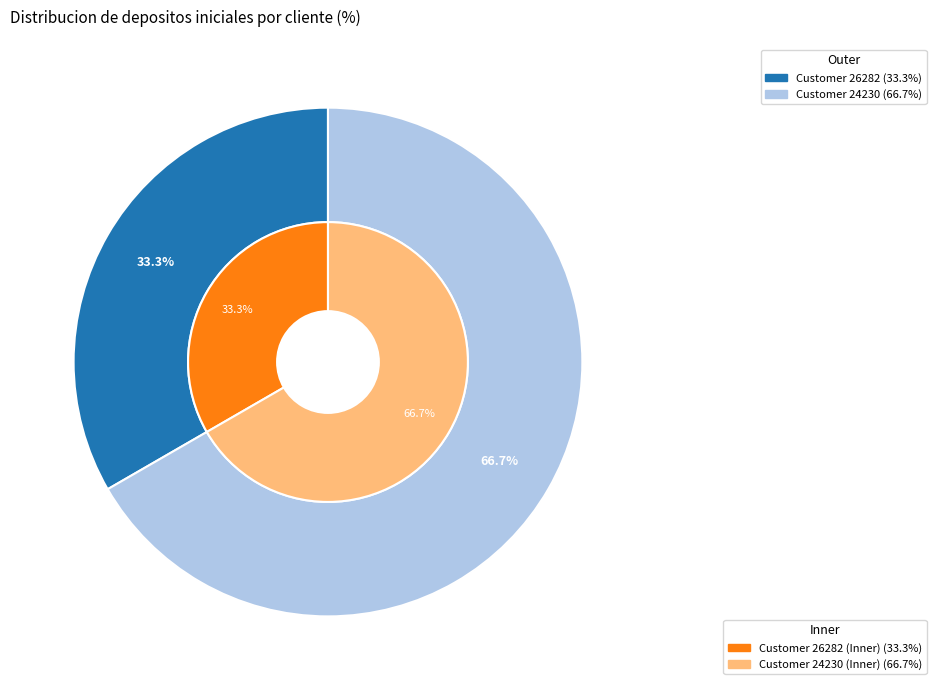

Rank the categories by value from lowest to highest.

26282, 24230